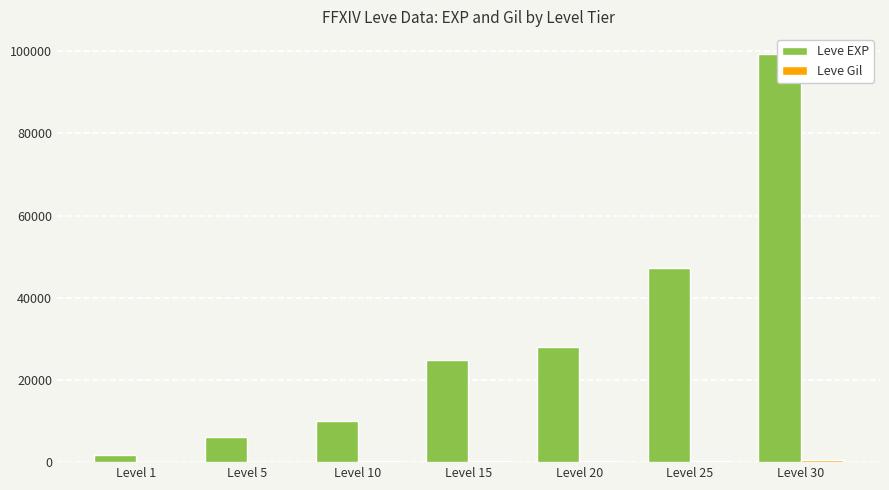

What is the difference between the maximum and second lowest values in the Leve EXP series?

93190